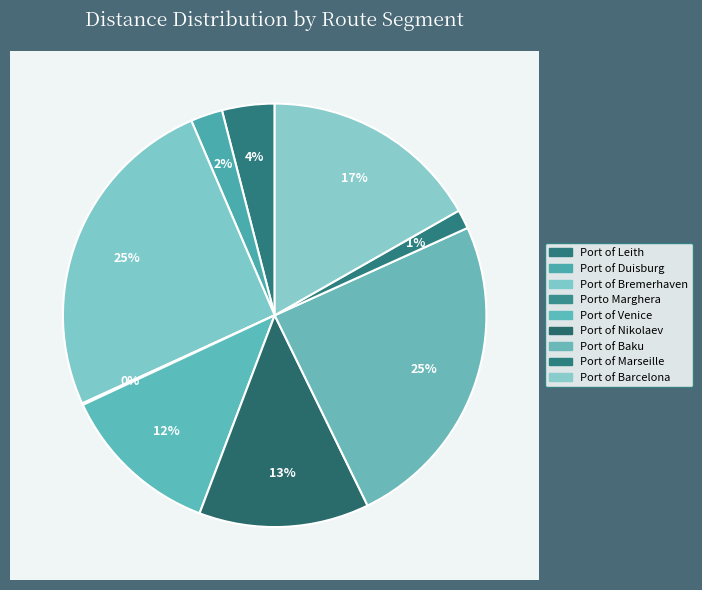

What is the ratio of the value at Port of Venice to the value at Port of Baku?

0.5